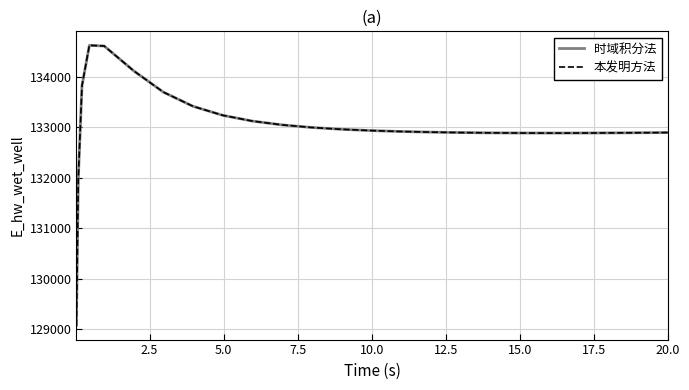

Does the chart display data point markers on the line(s)?

No